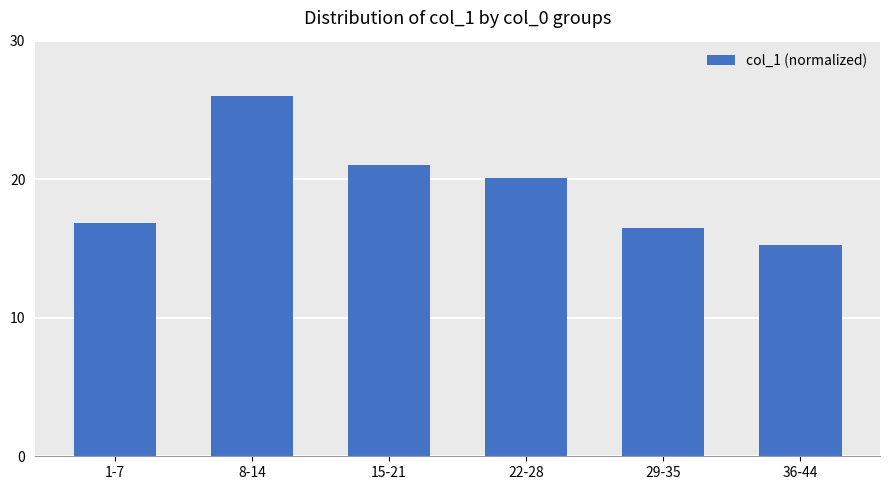

What is the difference between the maximum and minimum values?

10.7